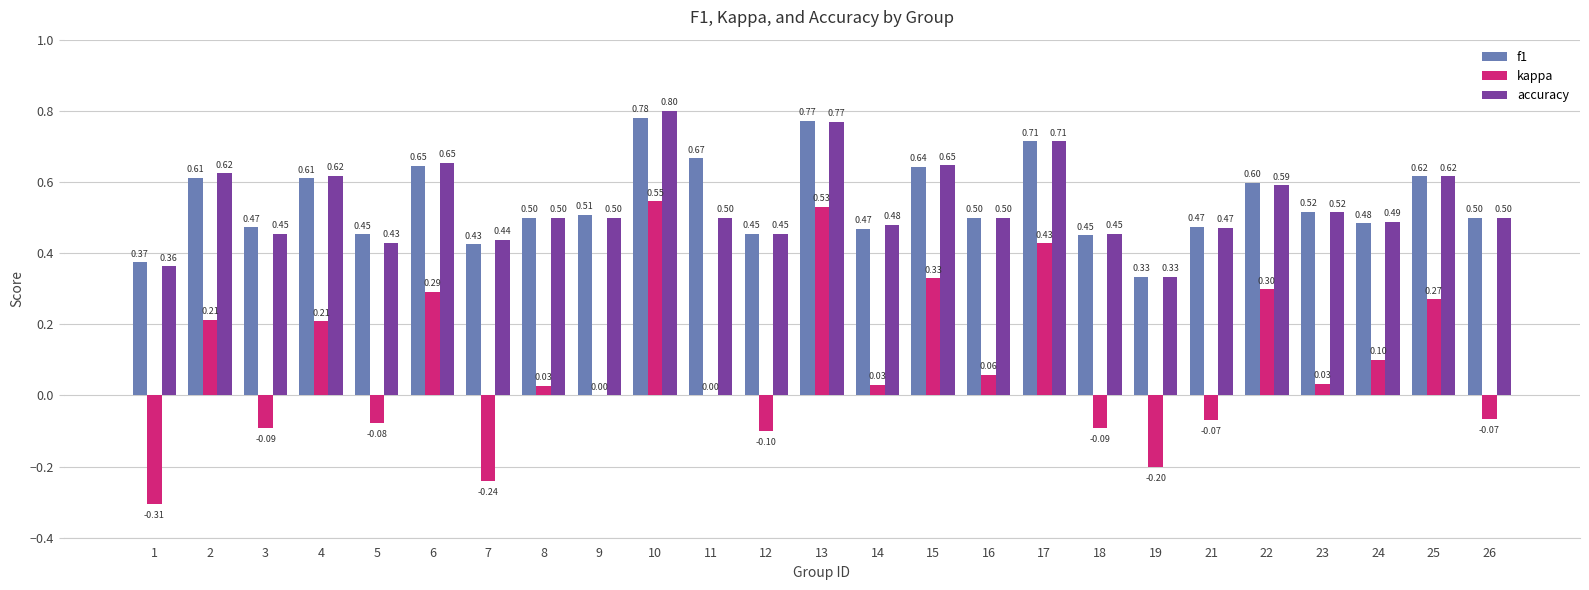

How many groups of bars are there?

25